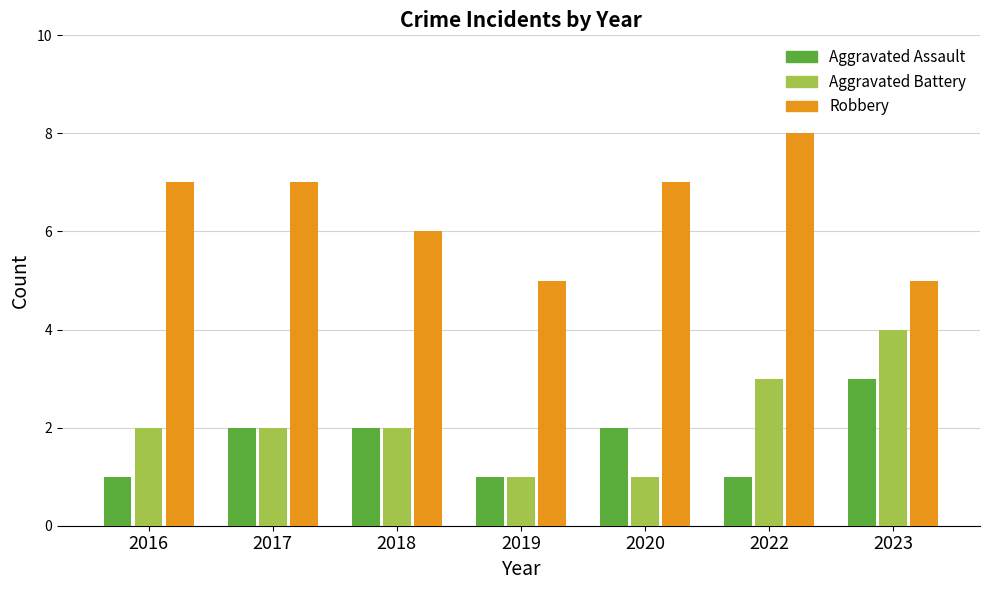

What are all the series names shown in the legend?

Aggravated Assault, Aggravated Battery, Robbery